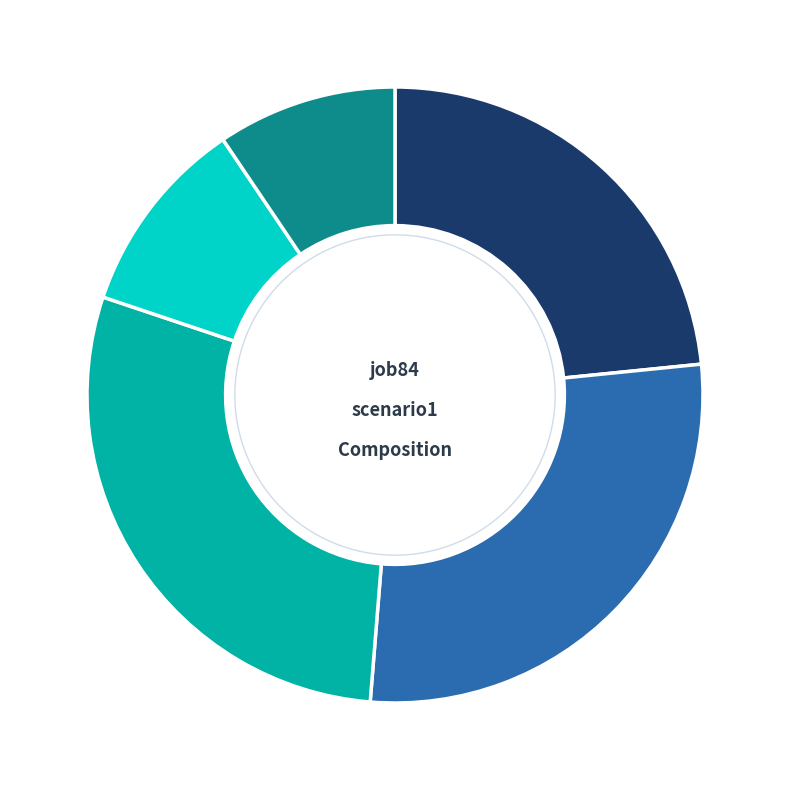

To the nearest percent, what is the average slice percentage?

20%